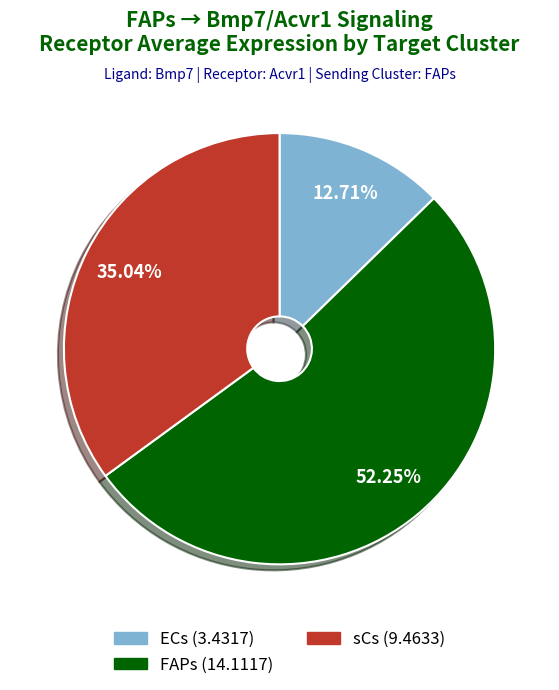

Is it true that FAPs is 52% of the pie?

True